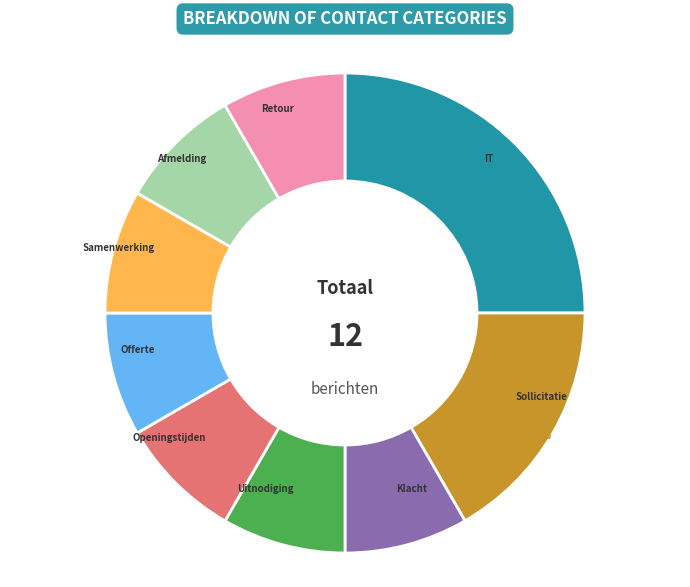

Does any single category account for the majority?

No